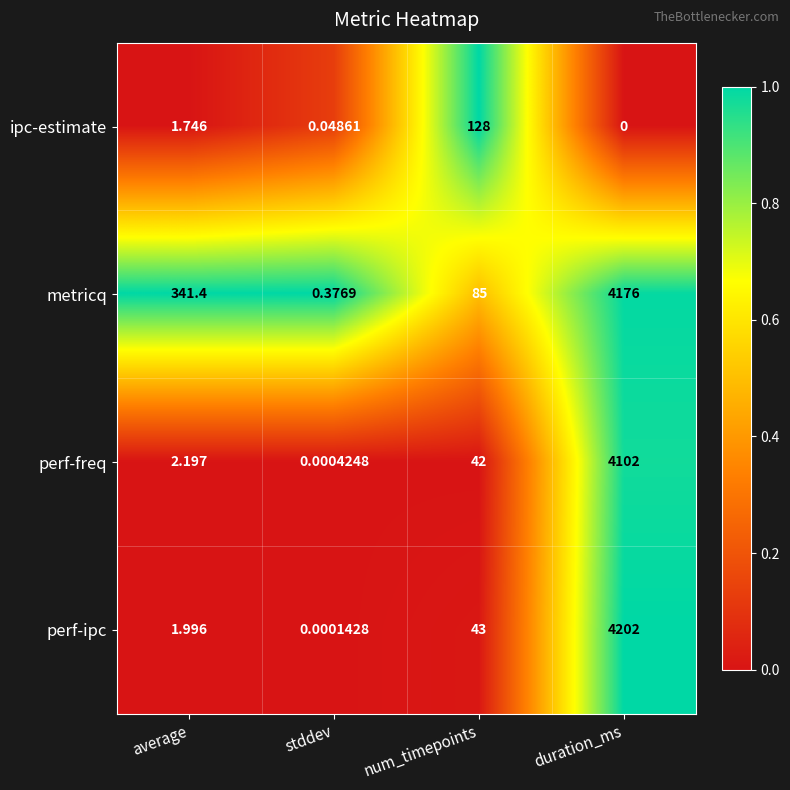

At which label does perf-ipc reach its minimum?

stddev